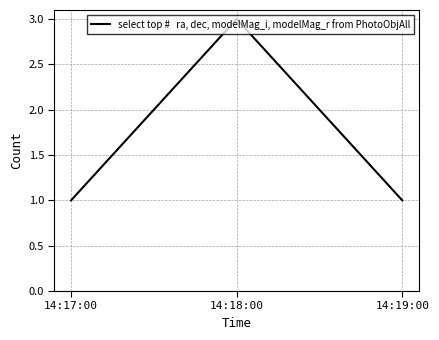

Which category has the highest value across all series?

14:18:00